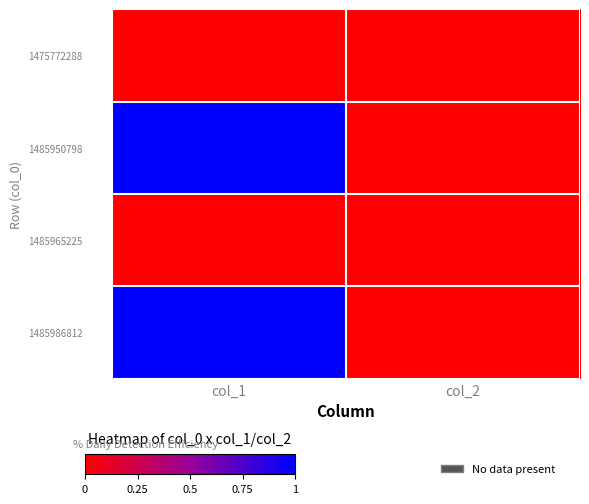

Which series has the largest total across all categories?

1485950798